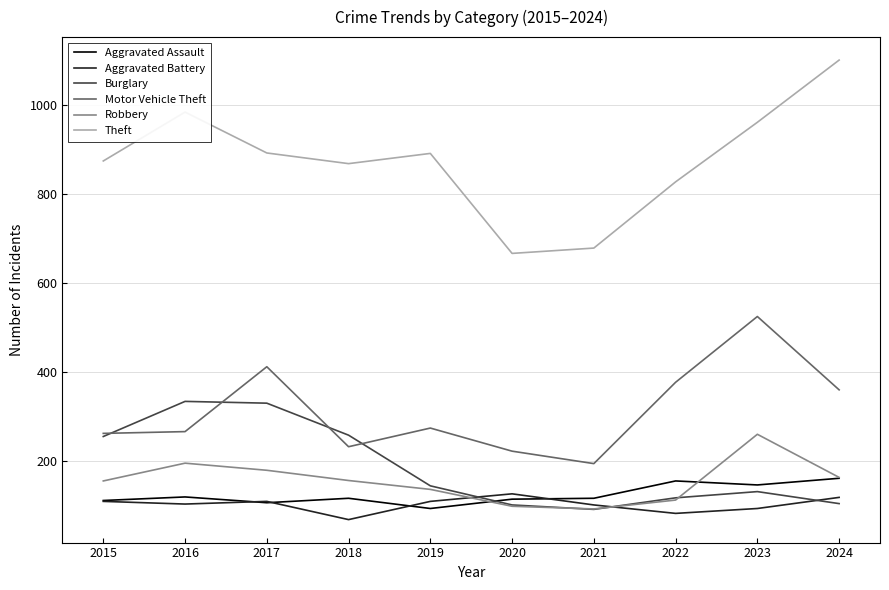

True or false: Motor Vehicle Theft and Robbery cross at least once.

False